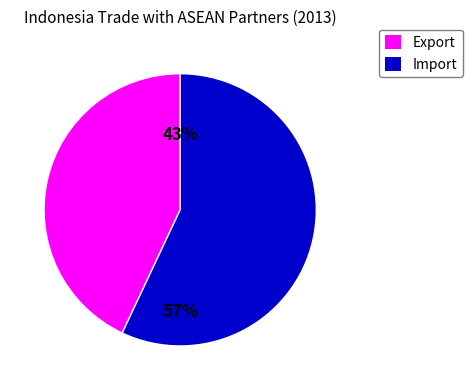

Is there any slice that represents more than half of the pie?

Yes